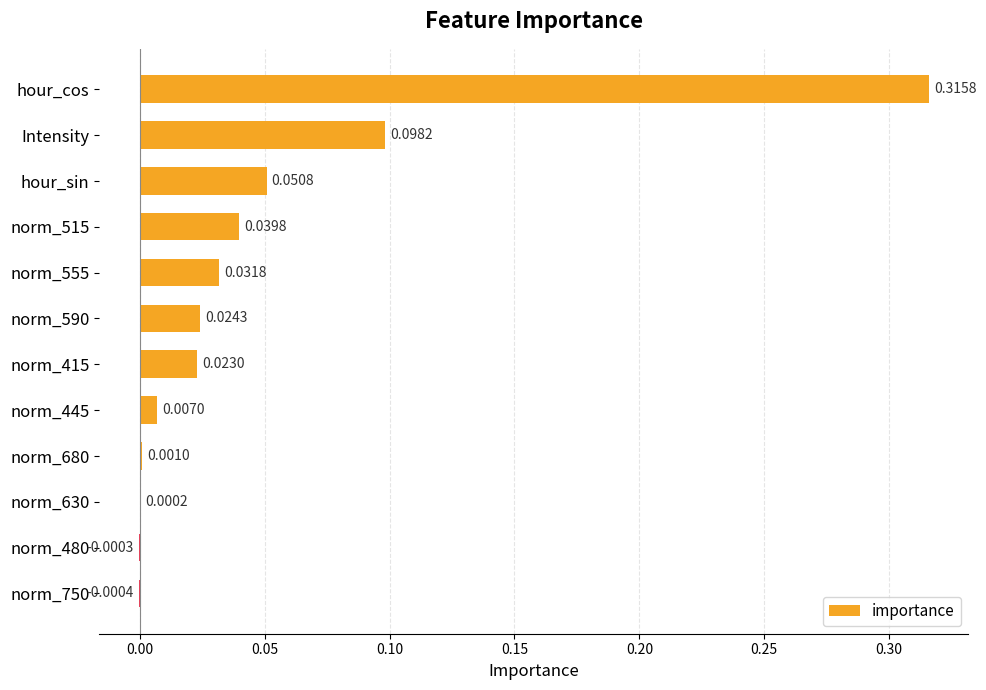

Between norm_680 and norm_630, which is larger?

norm_680